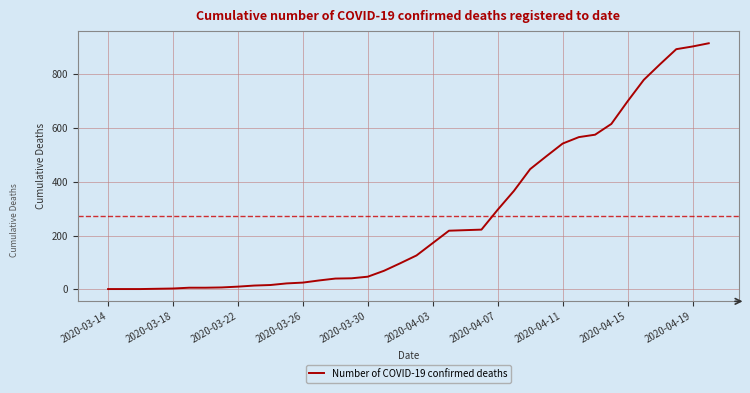

What is the sum of all values?

10327